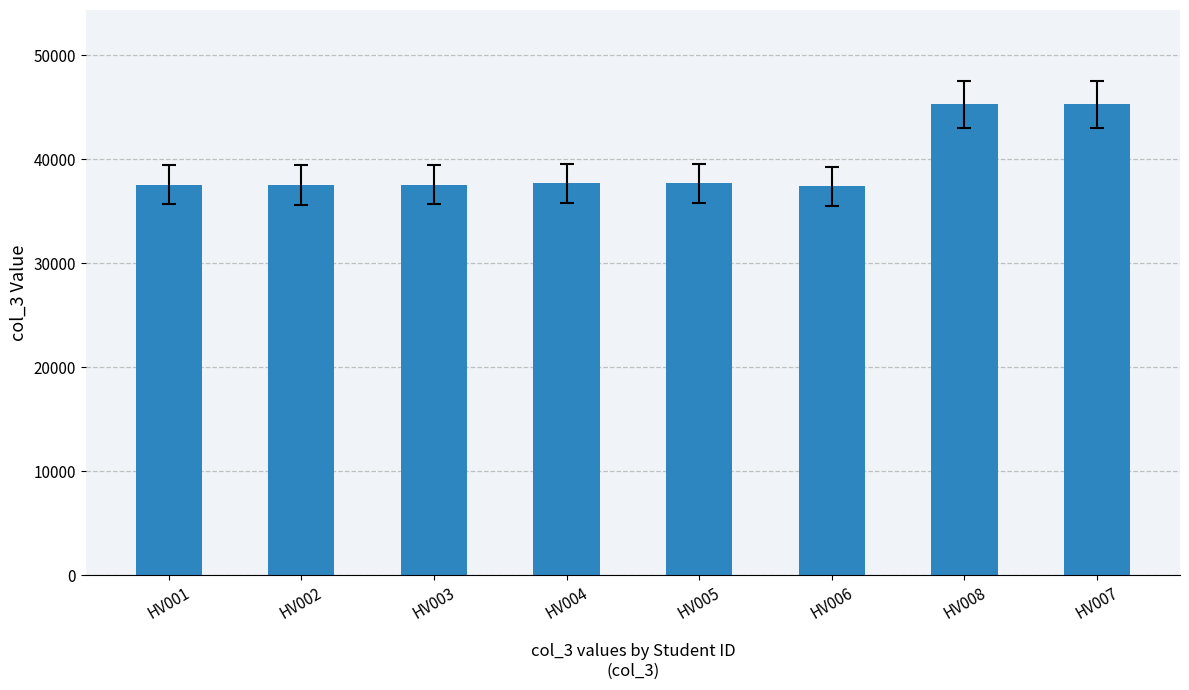

Is it true that the value at HV002 is 37518?

True